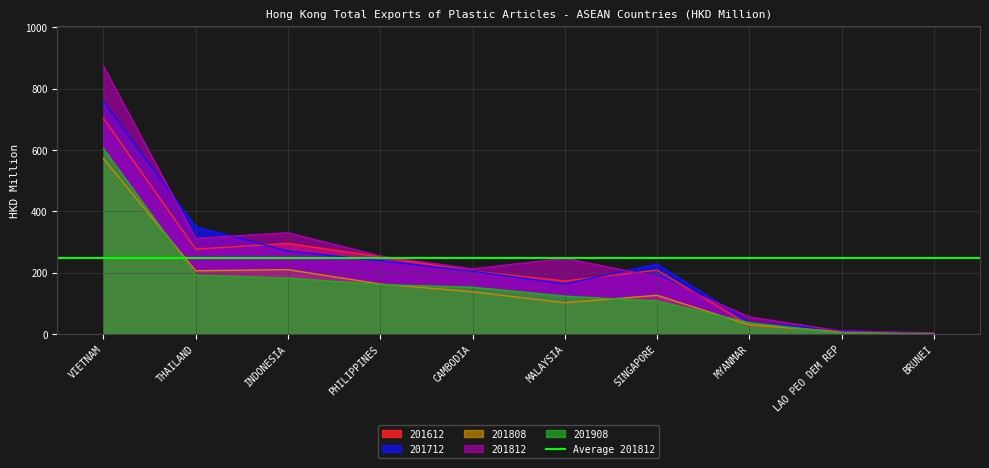

What value does the 201812 series have at PHILIPPINES?

254.9